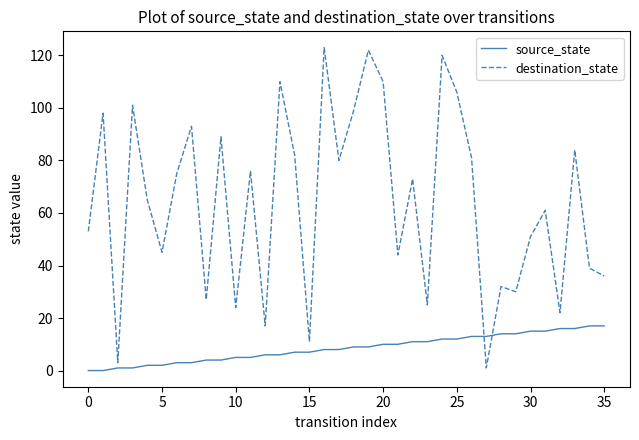

Which series has the widest spread of values?

destination_state